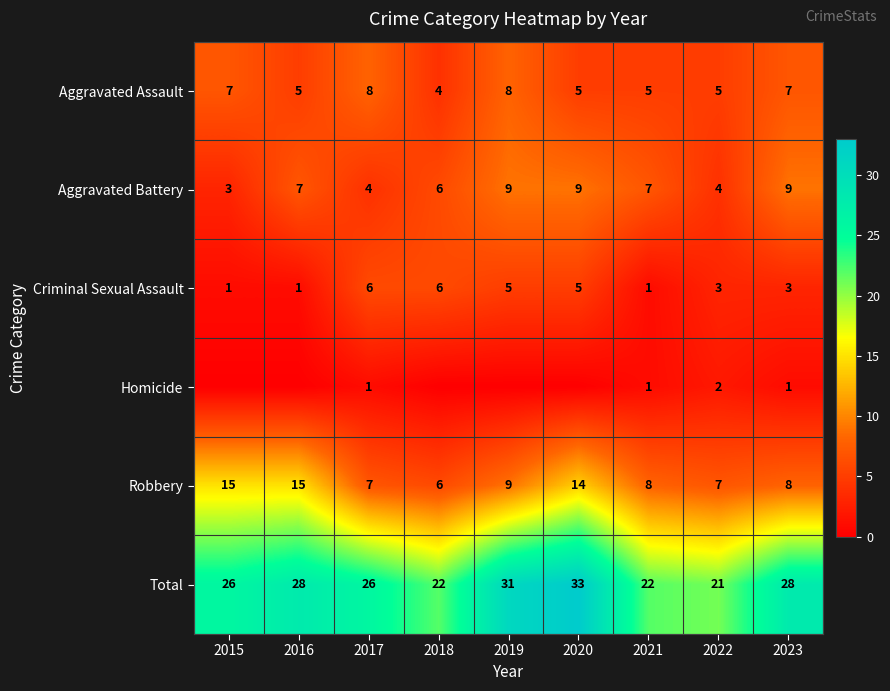

What is the highest value of the Aggravated Battery series?

9